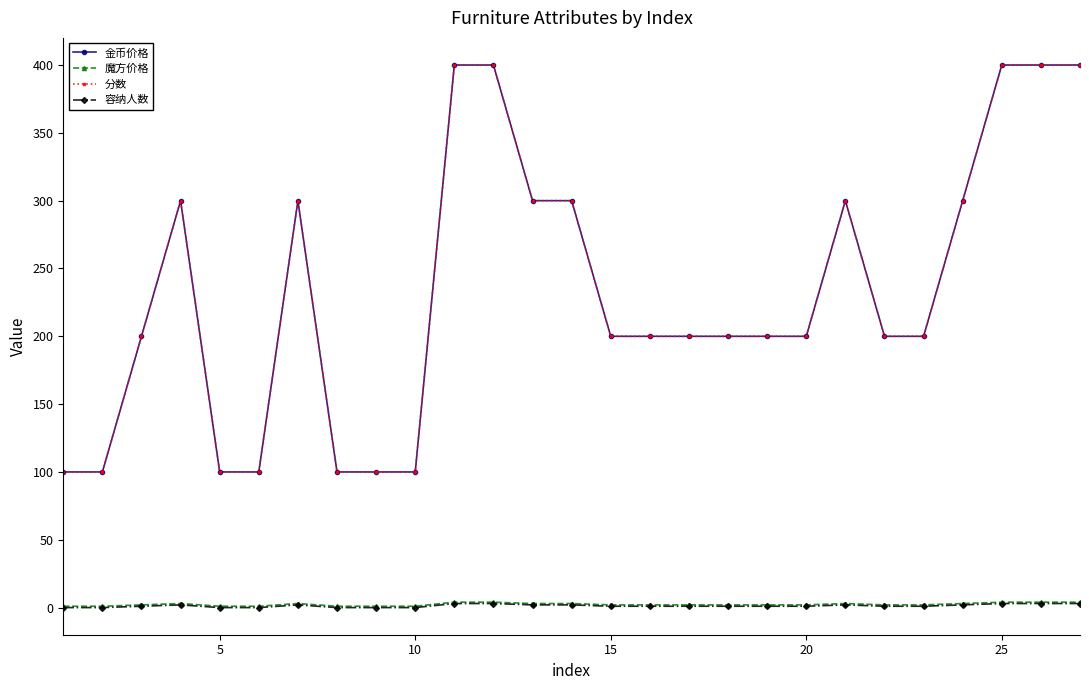

What is the difference between the second highest and second lowest values in the 金币价格 series?

300